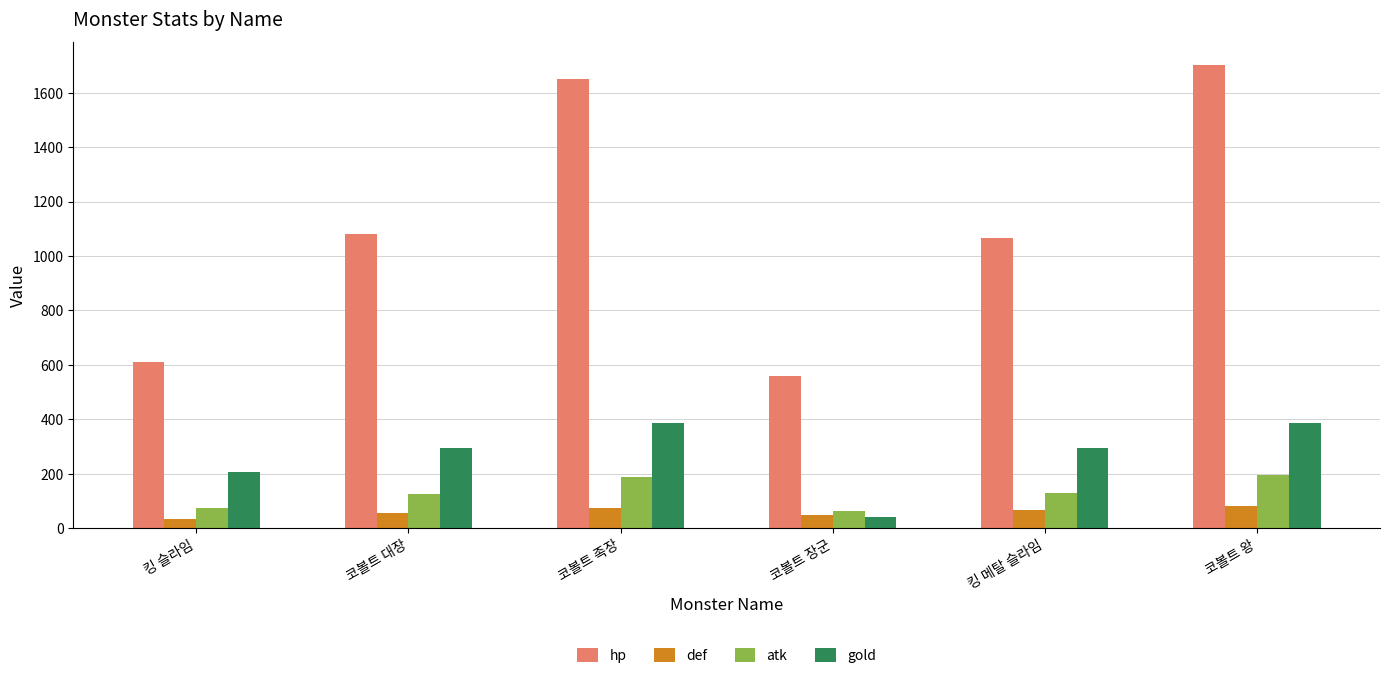

What is the label of the 4th bar from the left?

코볼트 장군